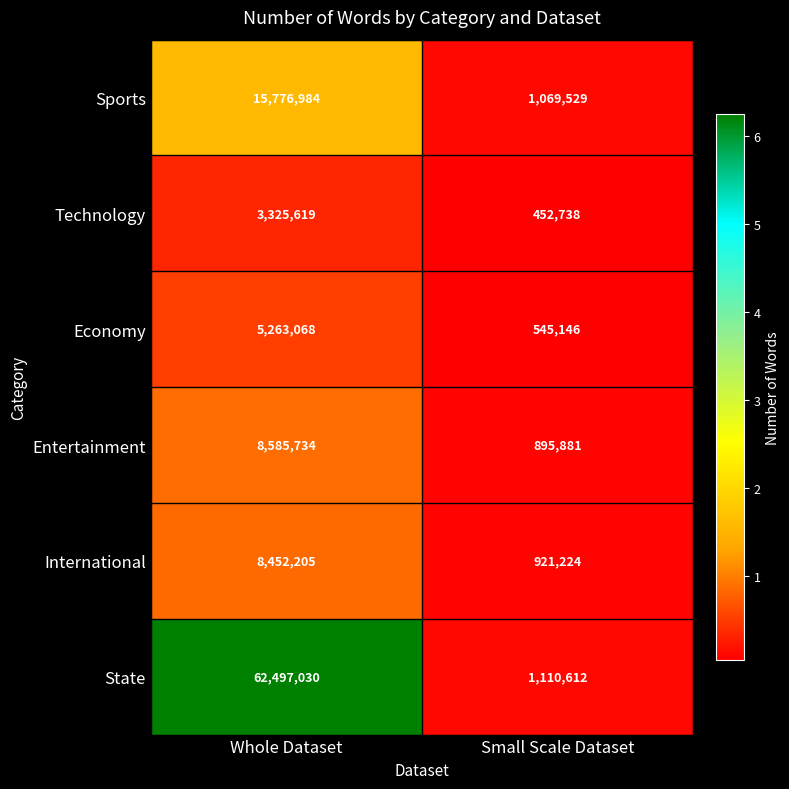

What is the difference between the highest and lowest values at Whole Dataset?

59171411